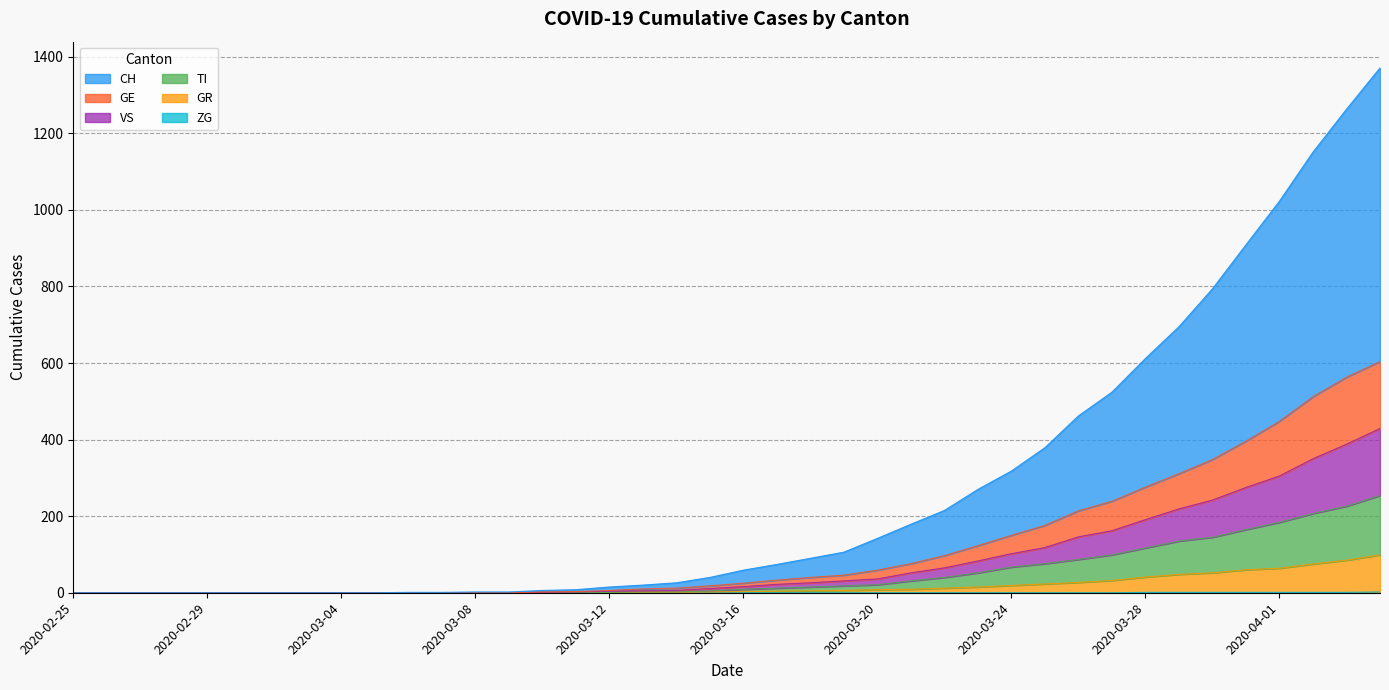

Does the chart display data point markers on the line(s)?

No